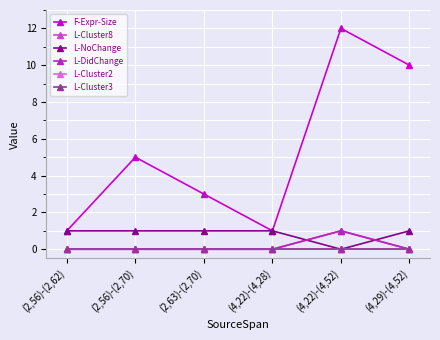

Is this an area chart (filled region under the line)?

No